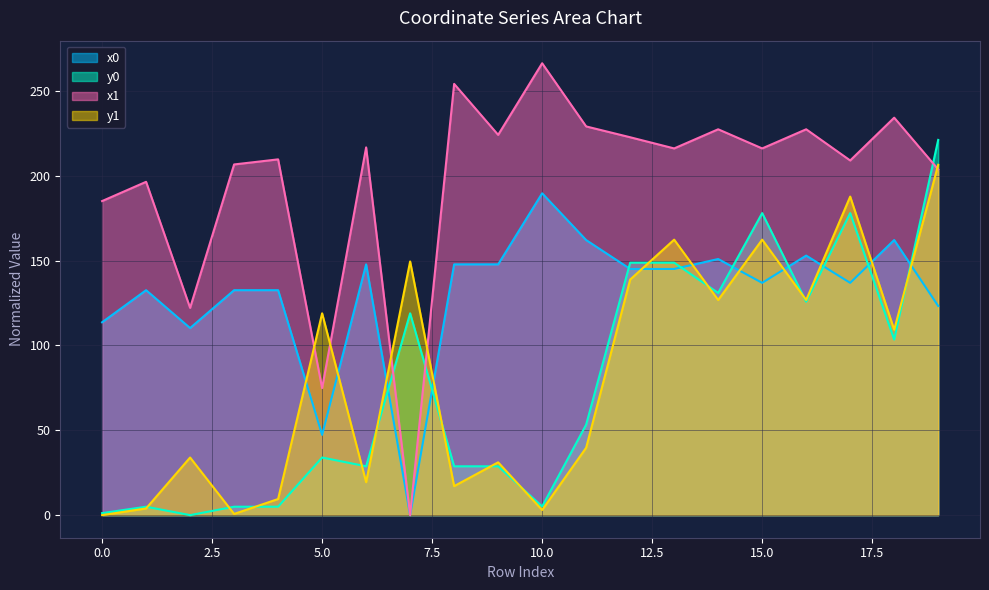

List the series in order of their peak value, highest first.

x1, y0, y1, x0